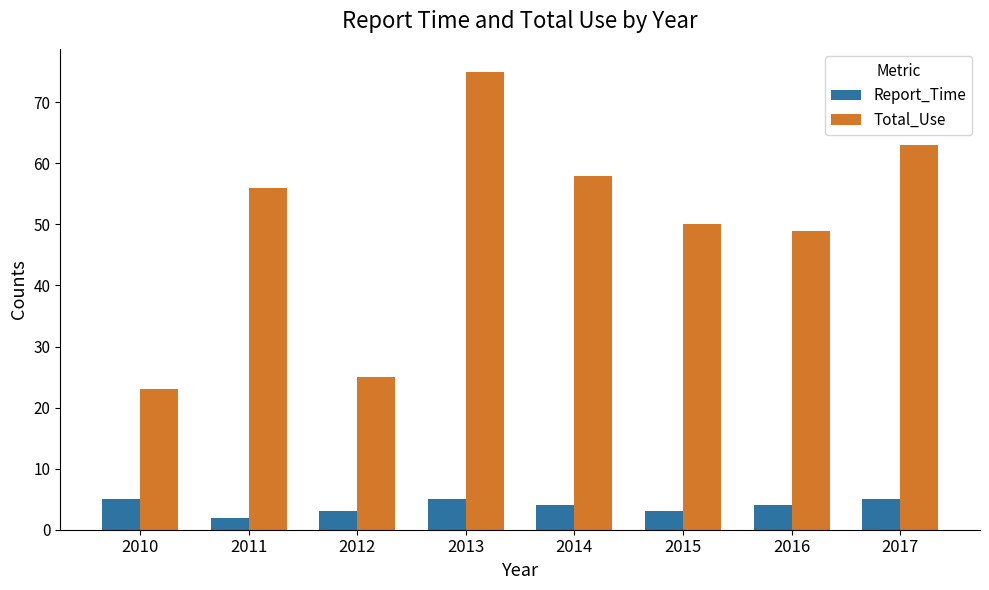

What is the sum of all Report_Time values?

31